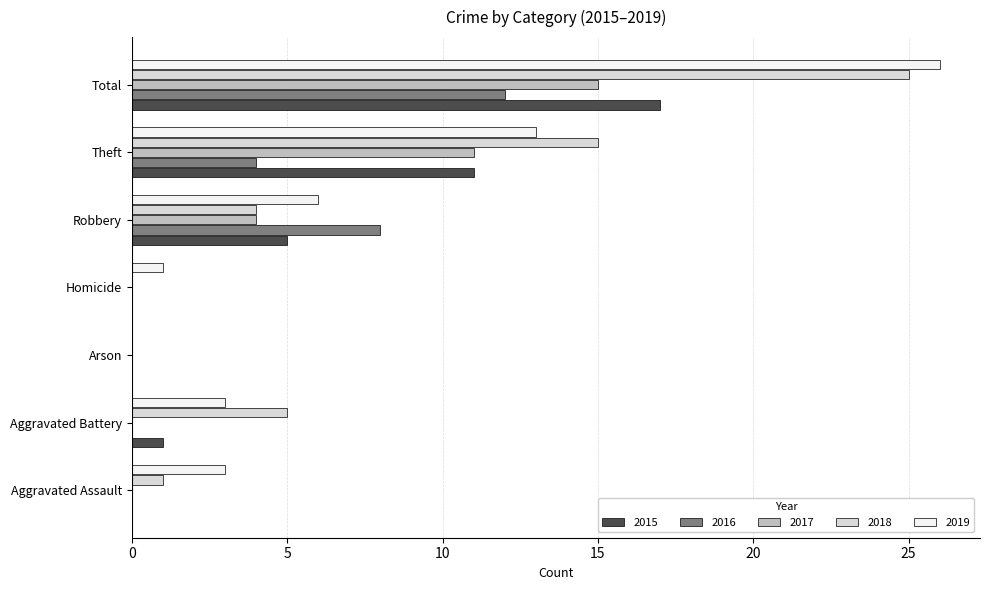

What is the sum of the 2018 values at Homicide and Robbery?

4